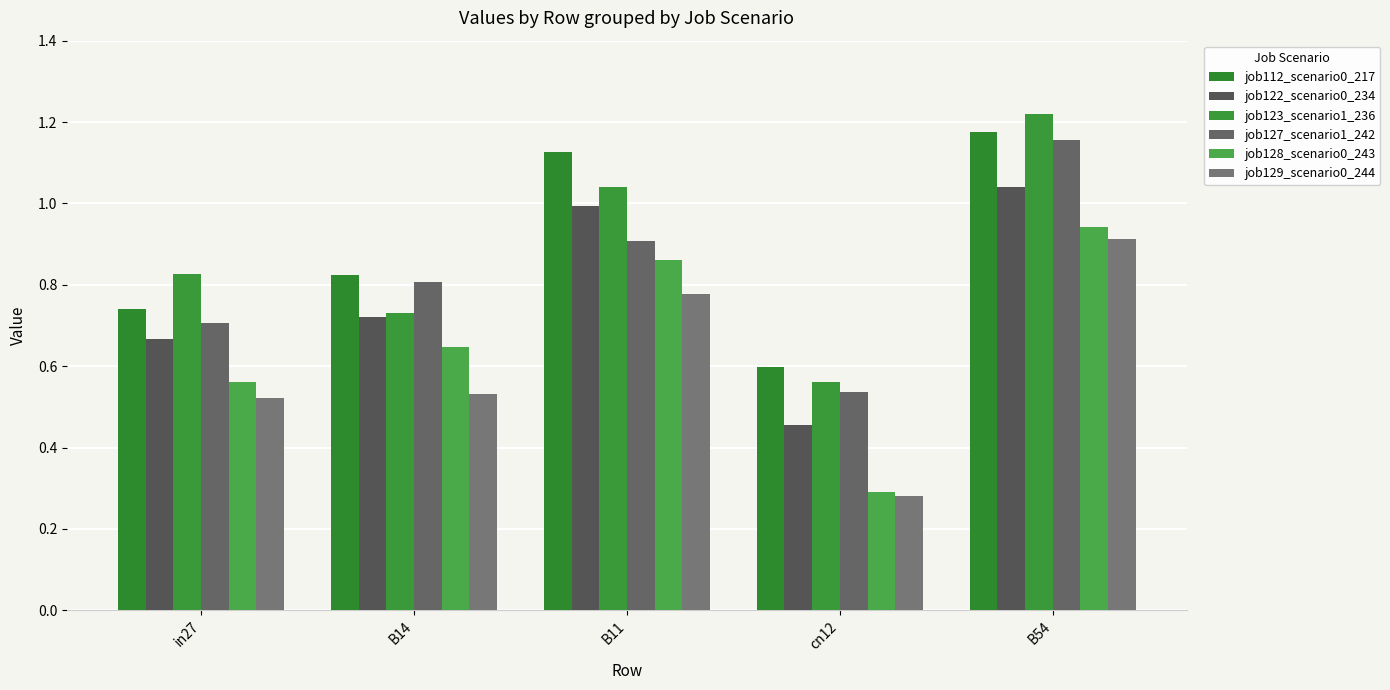

What is the total value across all series at B14?

4.3